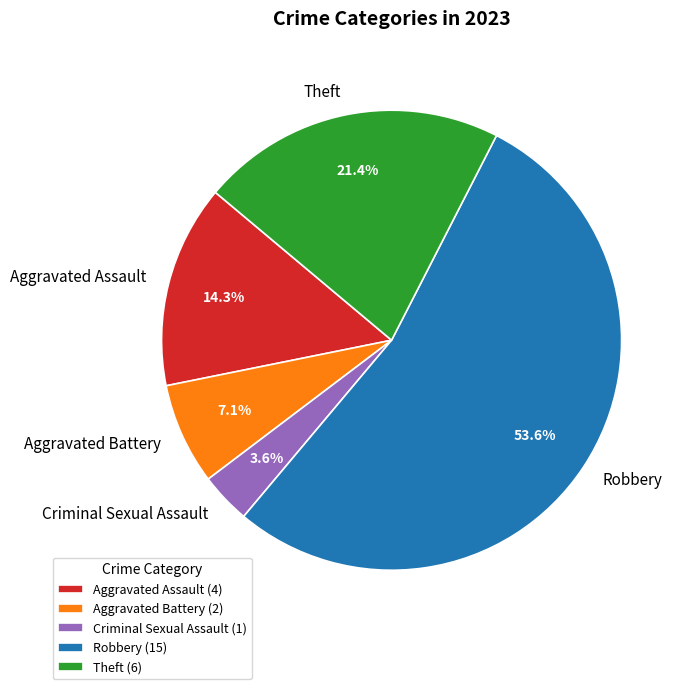

What is the largest slice in the pie chart?

Robbery